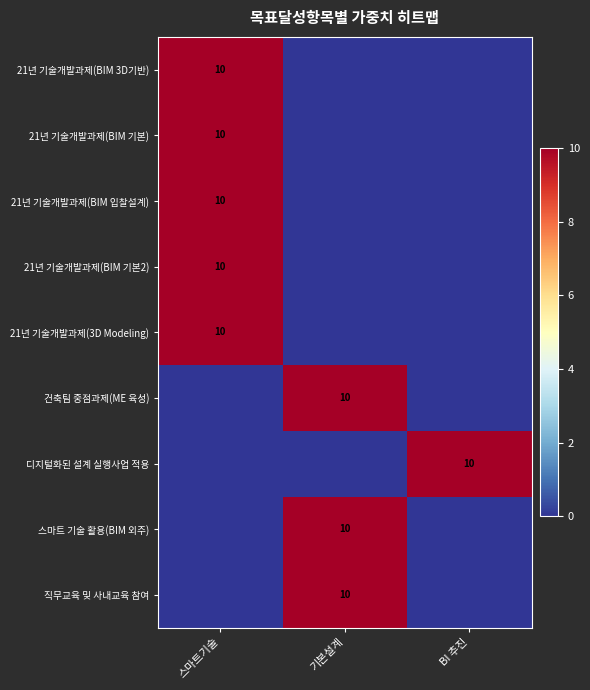

Is it true that 21년 기술개발과제(3D Modeling) equals 17 at 스마트기술?

False